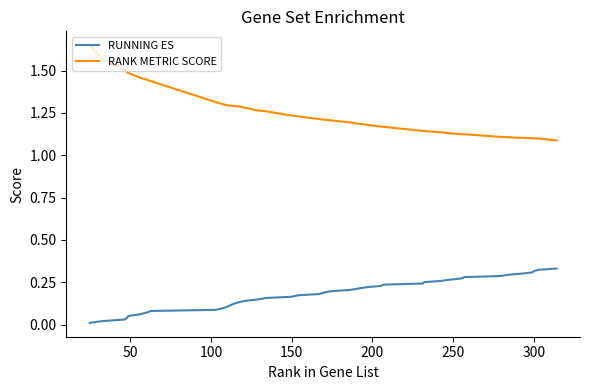

Rank the series by their average value, from lowest to highest.

RUNNING ES, RANK METRIC SCORE